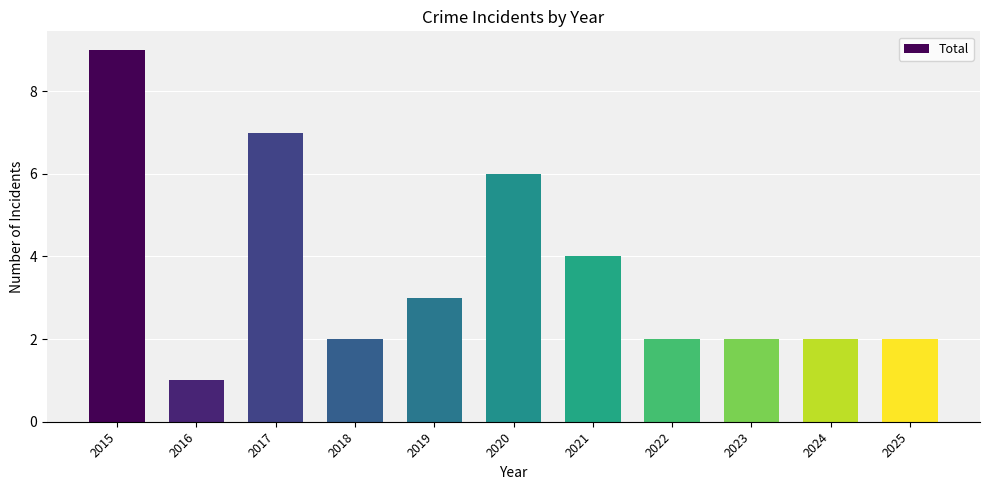

What is the difference between the values at 2020 and 2016?

5